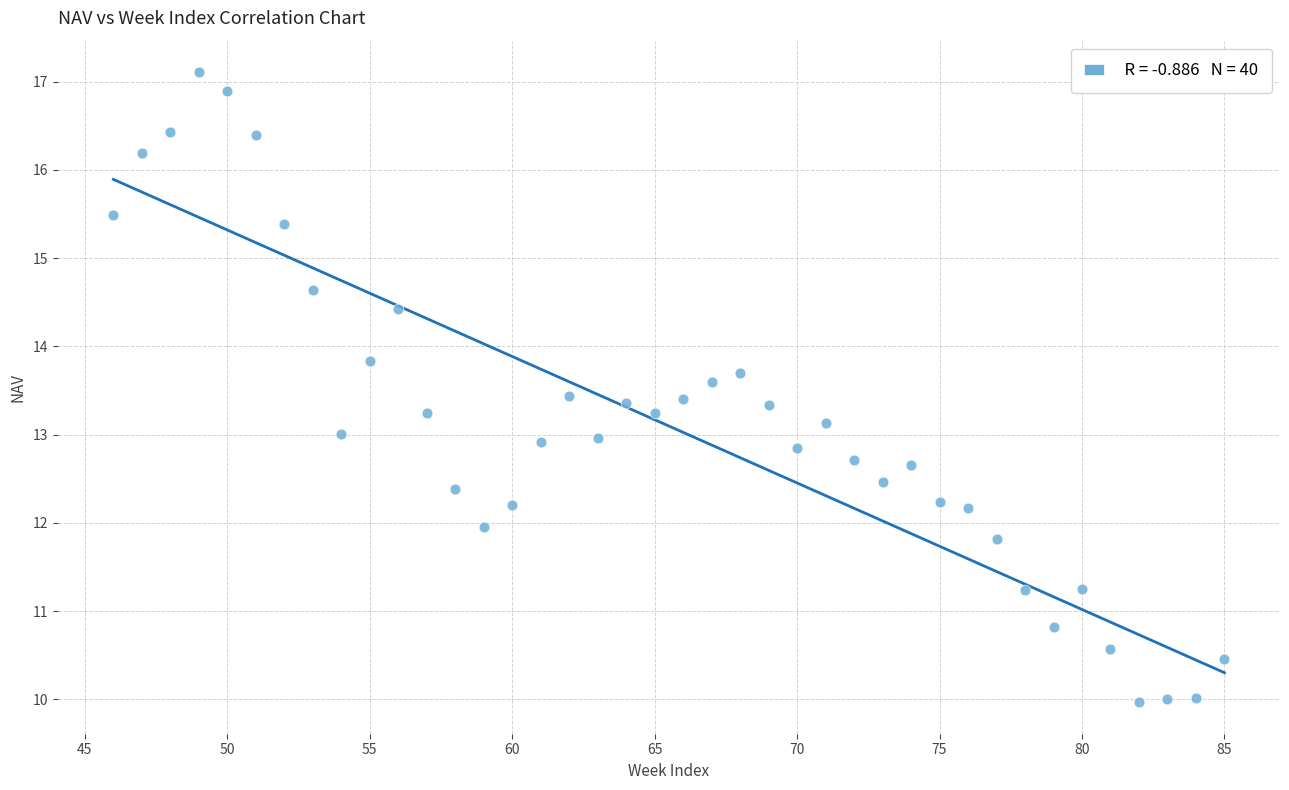

What is the range of X values (max minus min)?

39.0